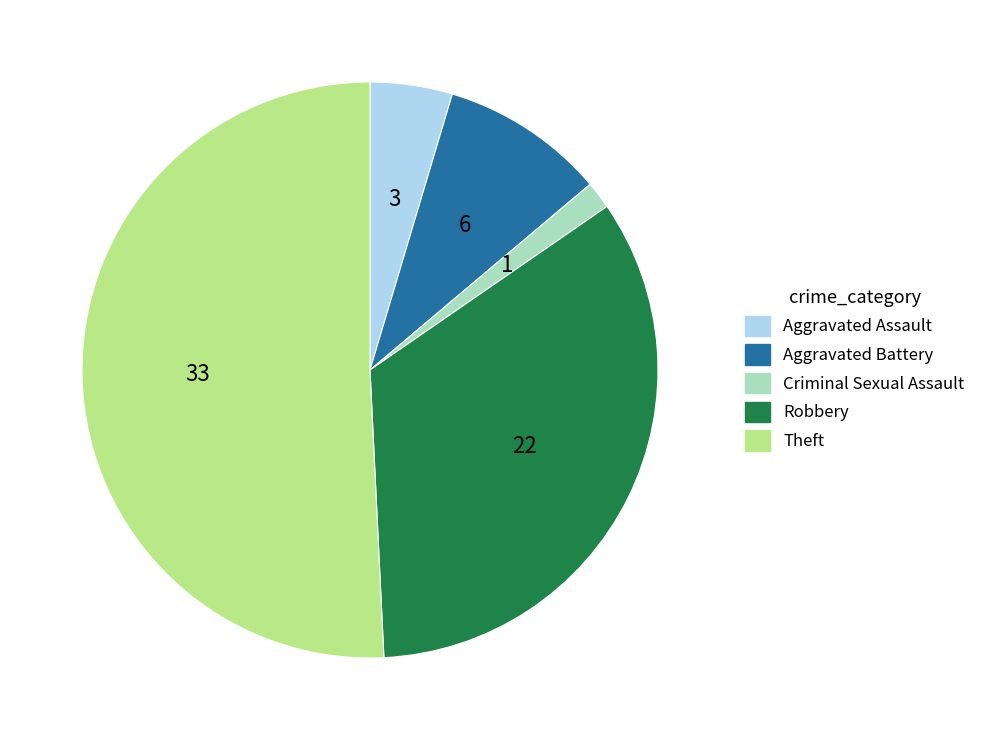

Rank the categories by value from lowest to highest.

Criminal Sexual Assault, Aggravated Assault, Aggravated Battery, Robbery, Theft